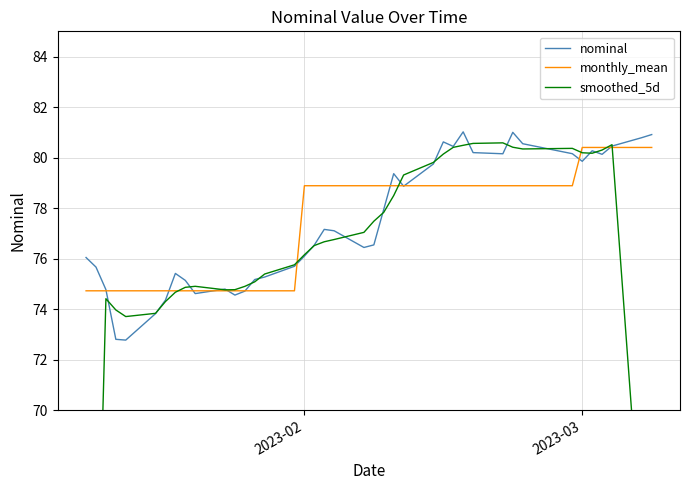

How many data points in nominal are above 77?

20